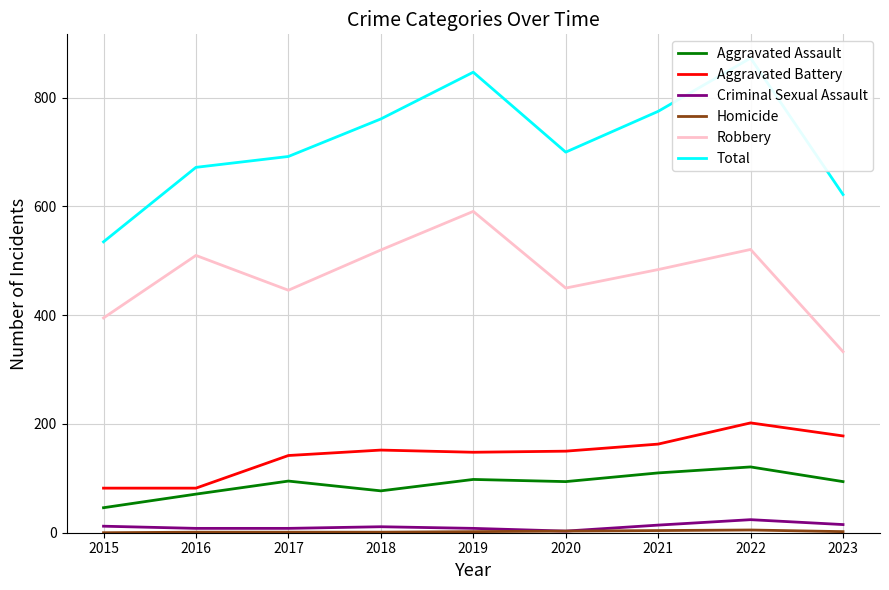

What are all the series names shown in the legend?

Aggravated Assault, Aggravated Battery, Criminal Sexual Assault, Homicide, Robbery, Total